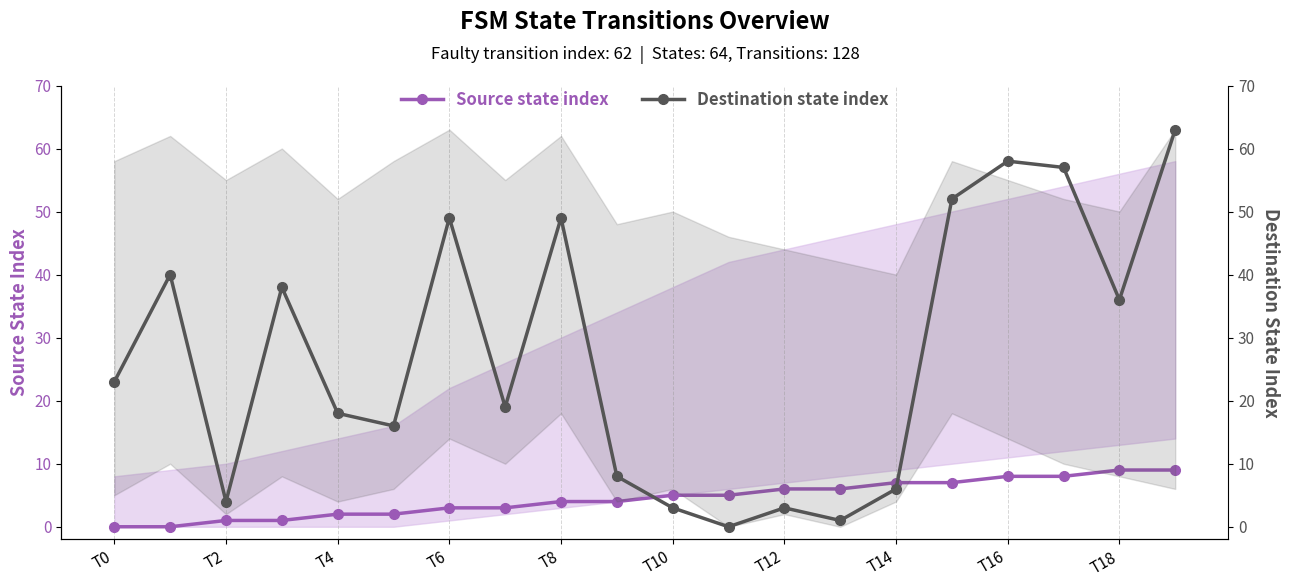

The value of Source state index at T0 is 0. True or false?

True